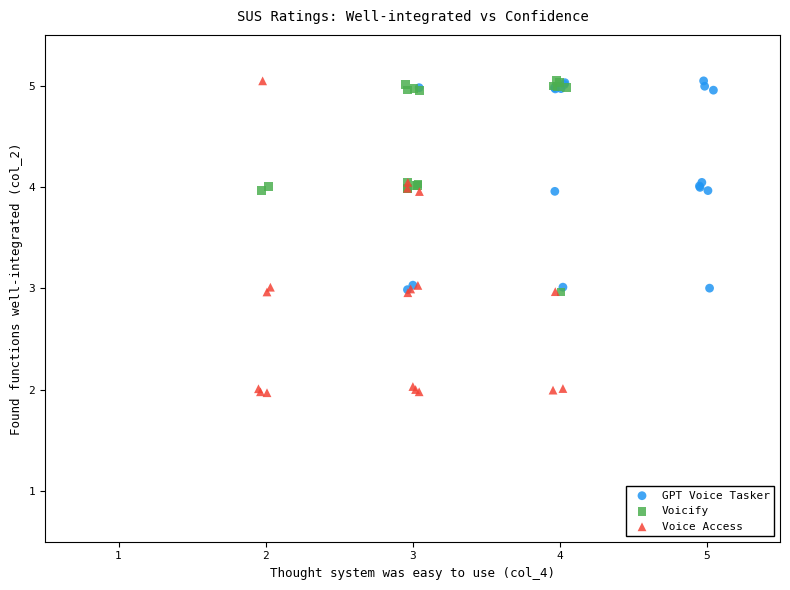

Which series has the largest Y range (max minus min)?

Voice Access